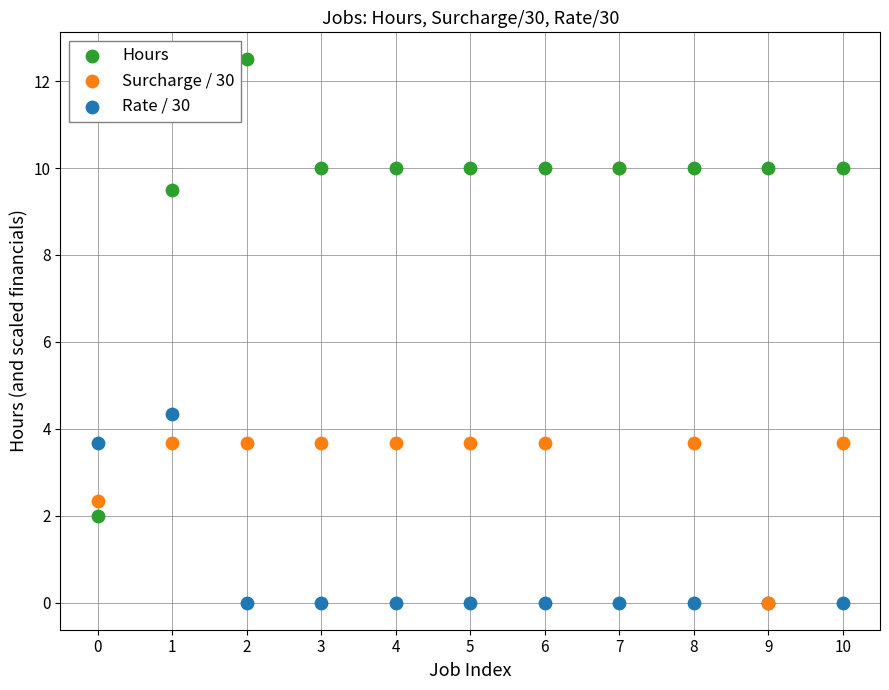

Across all series, what Y value is closest to 6?

4.3